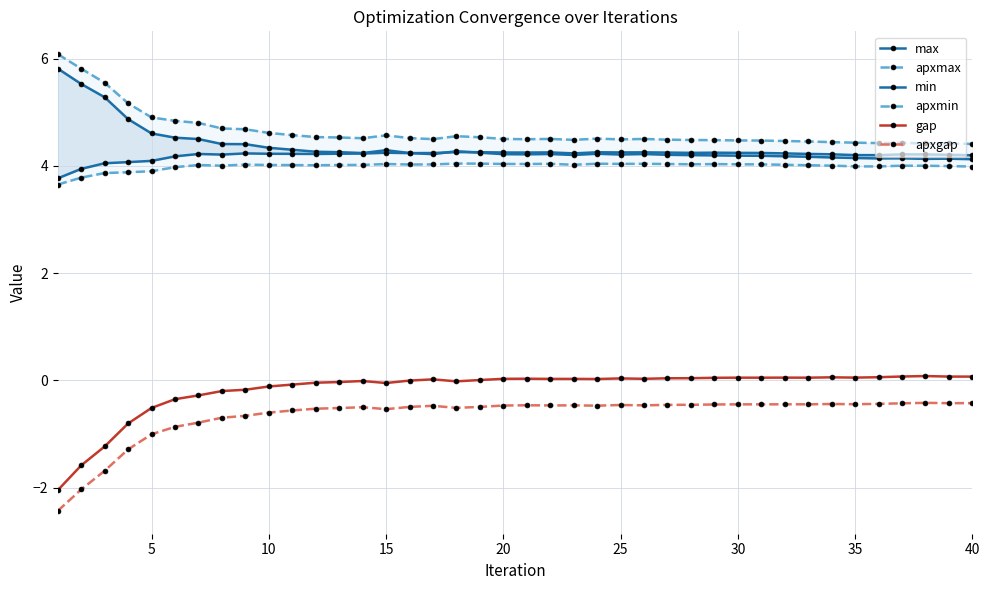

Is it true that apxgap equals -0.1 at 35?

False